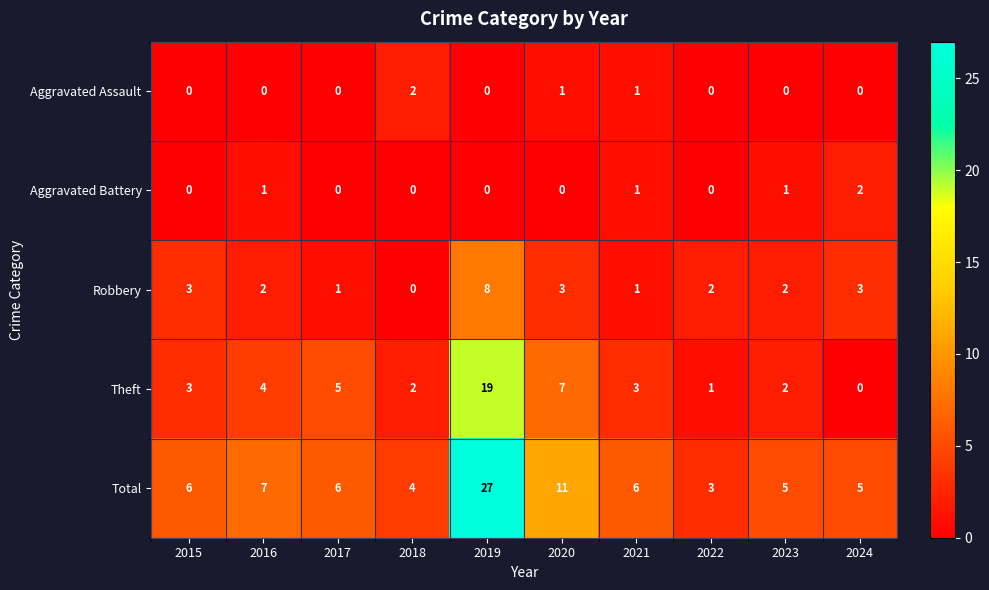

What is the approximate value of Total at 2023, to the nearest 5?

5